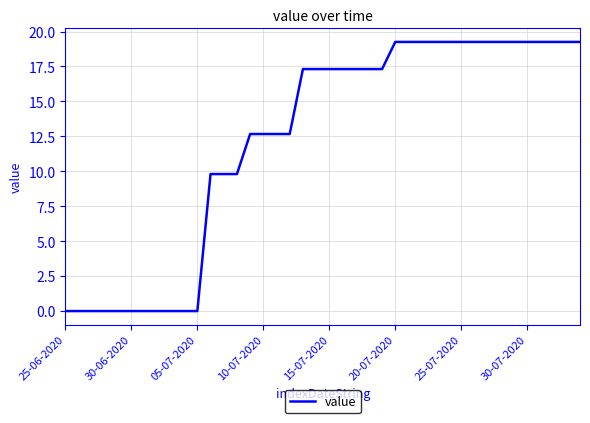

What is the greatest value displayed?

19.3